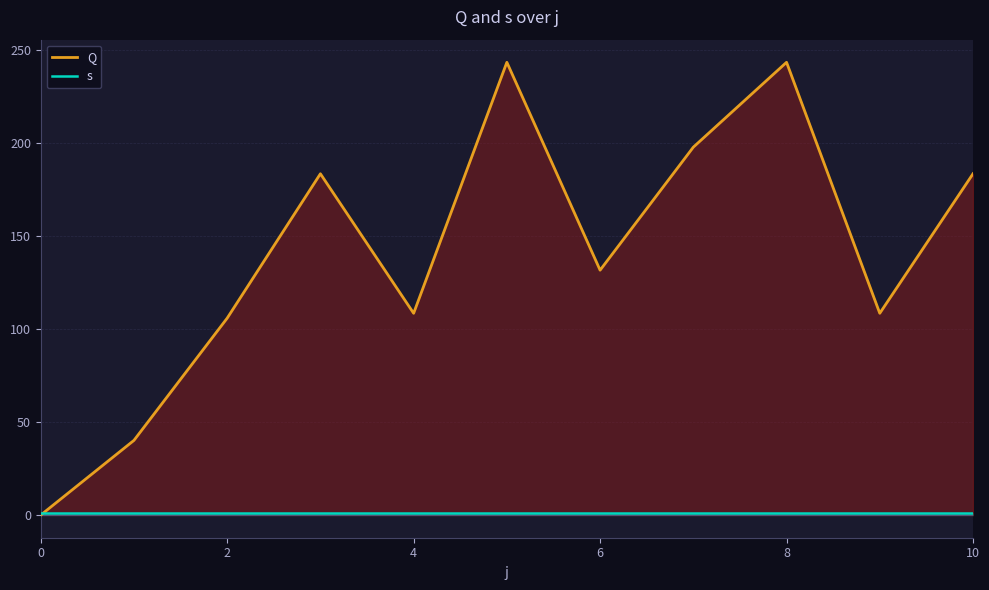

What is the difference between the maximum and minimum values in the Q series?

243.4